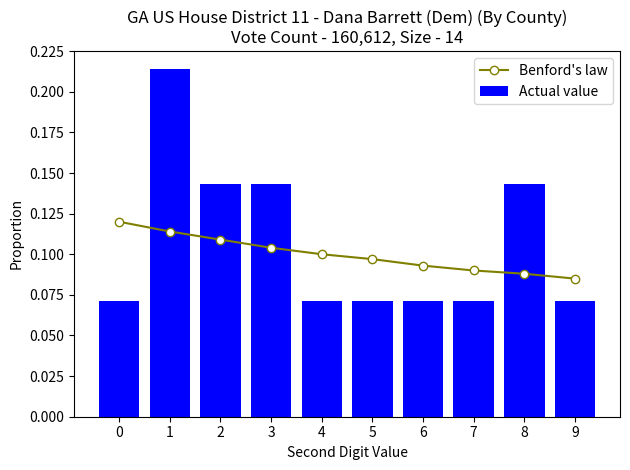

Between 4 and 8, which series saw the biggest shift?

Actual value